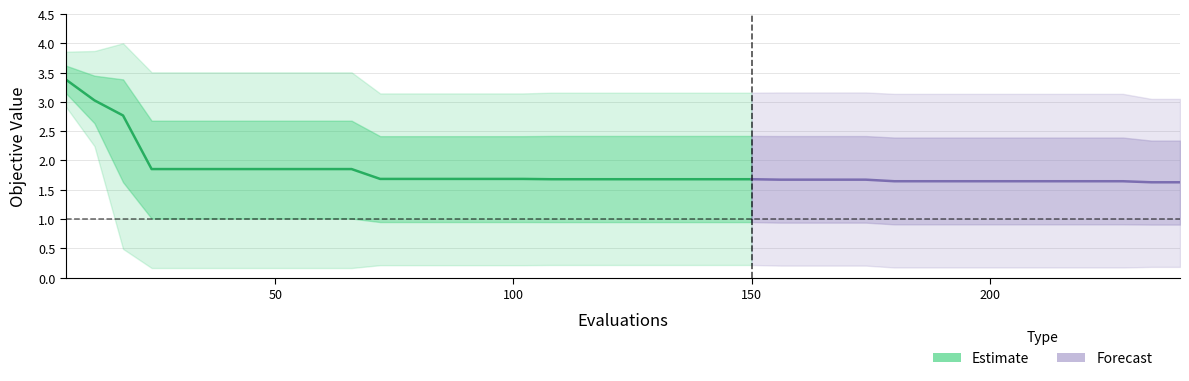

Reading left to right, what are all the values shown in this chart?

mean: 0=3.4	1=3.0	2=2.8	3=1.9	4=1.9	5=1.9	6=1.9	7=1.9	8=1.9	9=1.9	10=1.9	11=1.7	12=1.7	13=1.7	14=1.7	15=1.7	16=1.7	17=1.7	18=1.7	19=1.7	20=1.7	21=1.7	22=1.7	23=1.7	24=1.7	25=1.7	26=1.7	27=1.7	28=1.7	29=1.6	30=1.6	31=1.6	32=1.6	33=1.6	34=1.6	35=1.6	36=1.6	37=1.6	38=1.6	39=1.6
best: 0=2.9	1=2.2	2=0.5	3=0.2	4=0.2	5=0.2	6=0.2	7=0.2	8=0.2	9=0.2	10=0.2	11=0.2	12=0.2	13=0.2	14=0.2	15=0.2	16=0.2	17=0.2	18=0.2	19=0.2	20=0.2	21=0.2	22=0.2	23=0.2	24=0.2	25=0.2	26=0.2	27=0.2	28=0.2	29=0.2	30=0.2	31=0.2	32=0.2	33=0.2	34=0.2	35=0.2	36=0.2	37=0.2	38=0.2	39=0.2
worst: 0=3.9	1=3.9	2=4.0	3=3.5	4=3.5	5=3.5	6=3.5	7=3.5	8=3.5	9=3.5	10=3.5	11=3.1	12=3.1	13=3.1	14=3.1	15=3.1	16=3.1	17=3.2	18=3.2	19=3.2	20=3.2	21=3.2	22=3.2	23=3.2	24=3.2	25=3.2	26=3.2	27=3.2	28=3.2	29=3.1	30=3.1	31=3.1	32=3.1	33=3.1	34=3.1	35=3.1	36=3.1	37=3.1	38=3.1	39=3.1